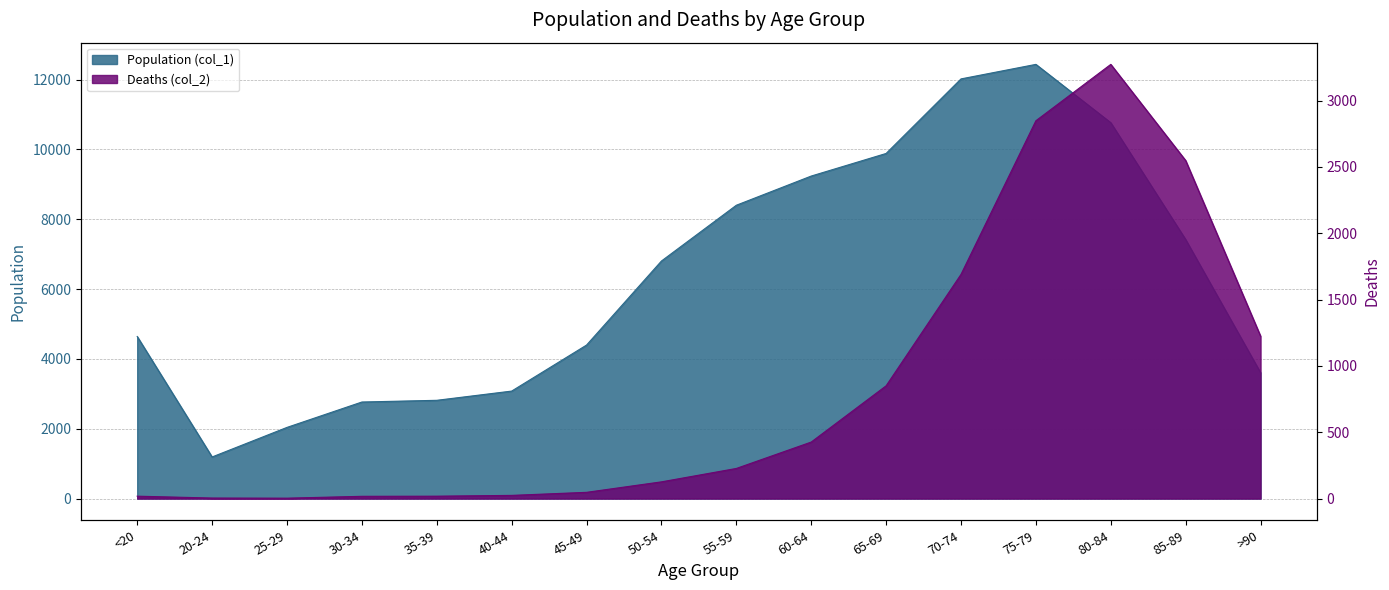

How many data points in Population (col_1) are less than 6803?

8